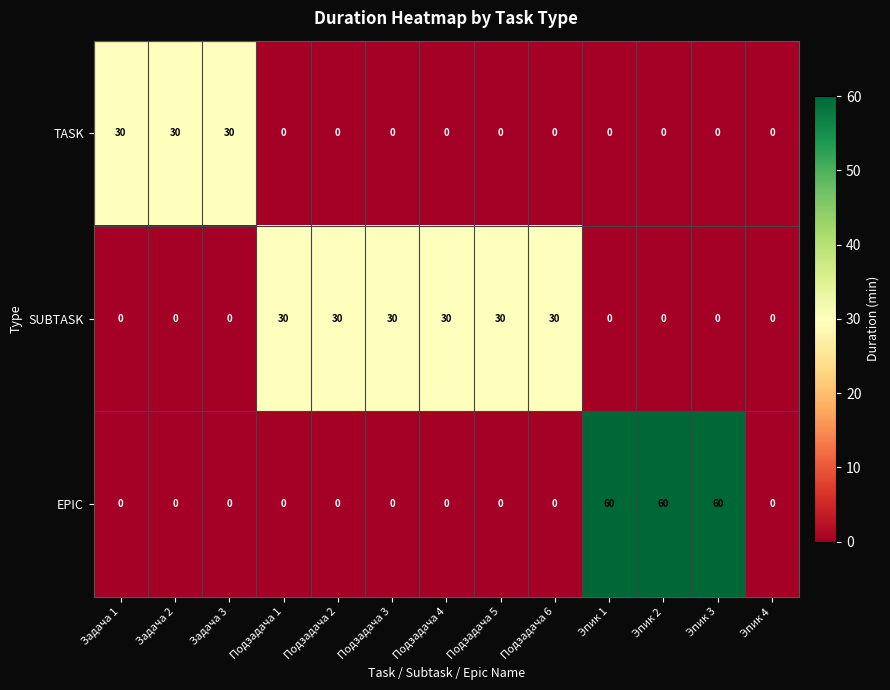

What is the difference between the maximum and minimum values in the TASK series?

30